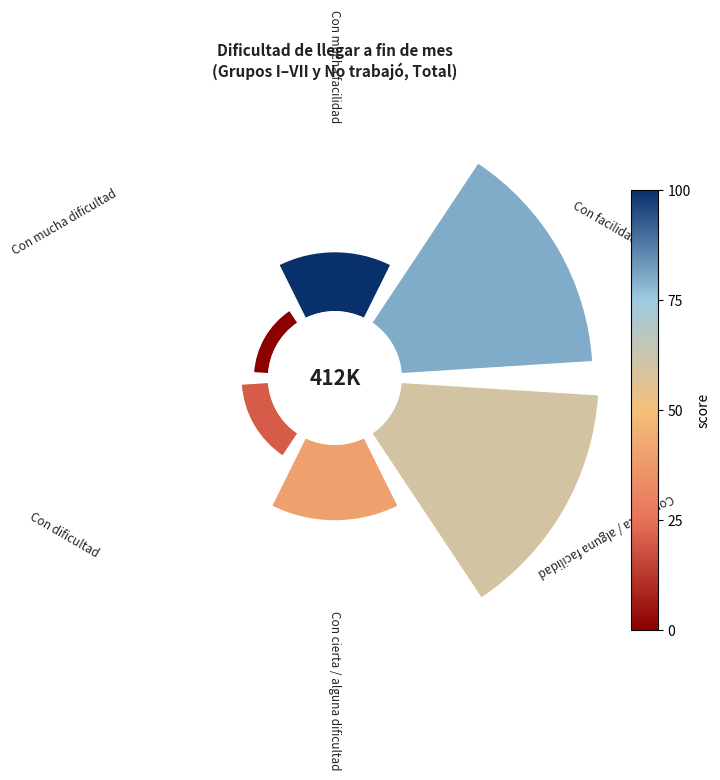

To the nearest percent, what is the difference between the Con cierta / alguna facilidad and Con cierta / alguna dificultad slice percentages?

21%